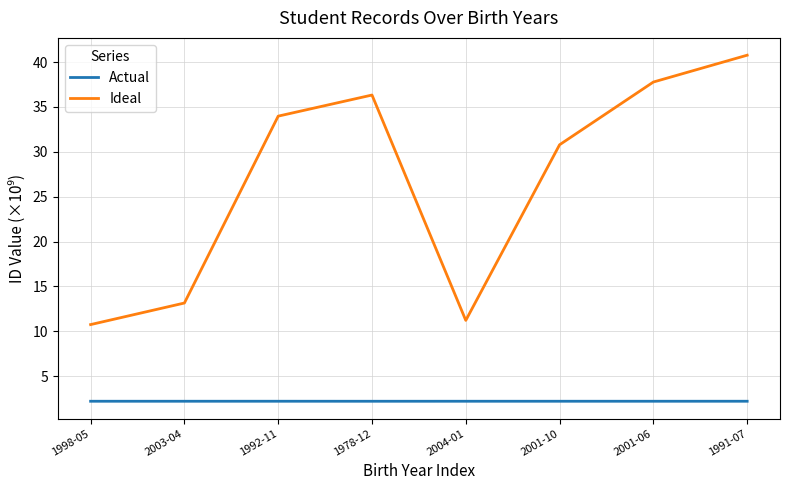

Does the chart have visible grid lines?

Yes